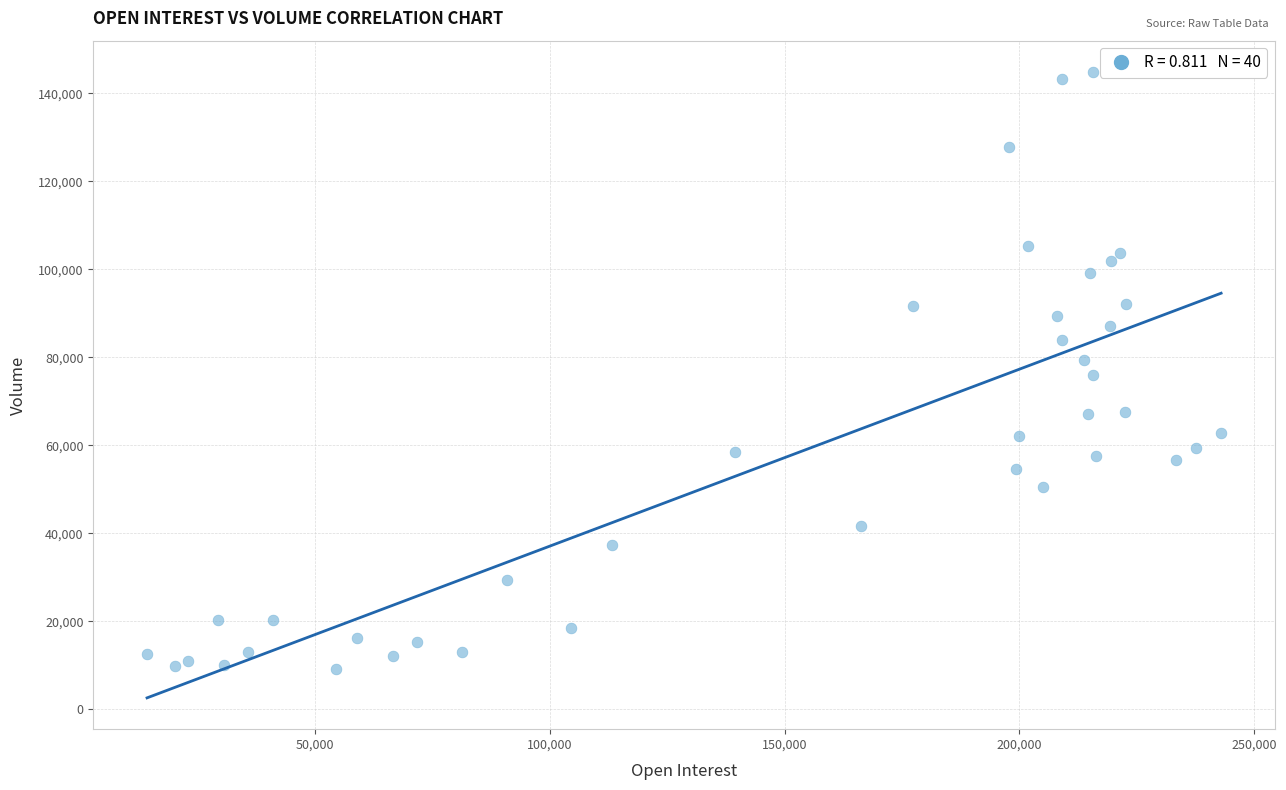

What is the range of Y values (max minus min)?

135692